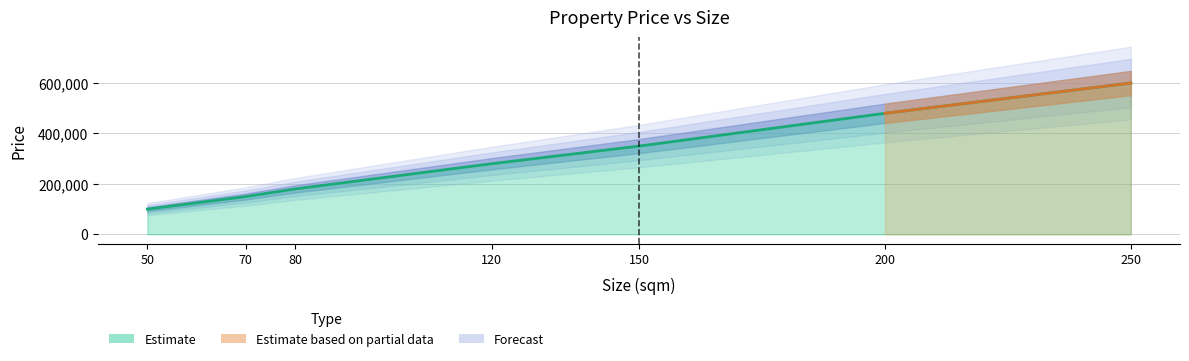

The value at 80 is 180000. True or false?

True